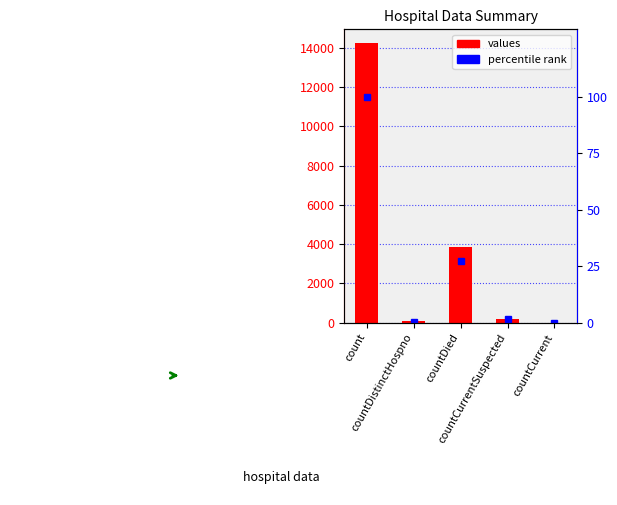

How many series are shown in this chart?

2